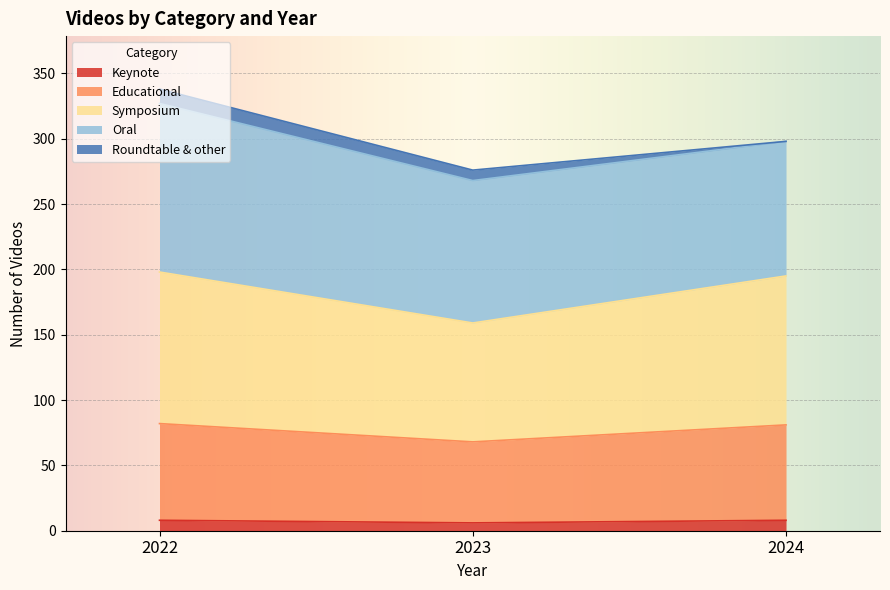

What is the sum of all Keynote values?

22